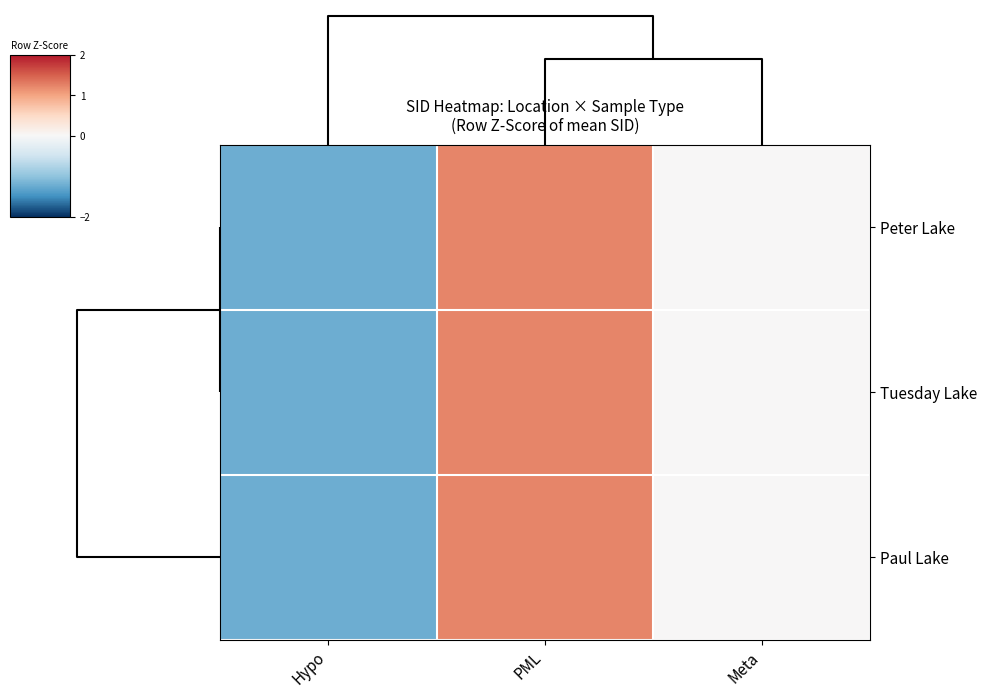

Which series has the largest total across all categories?

Peter Lake